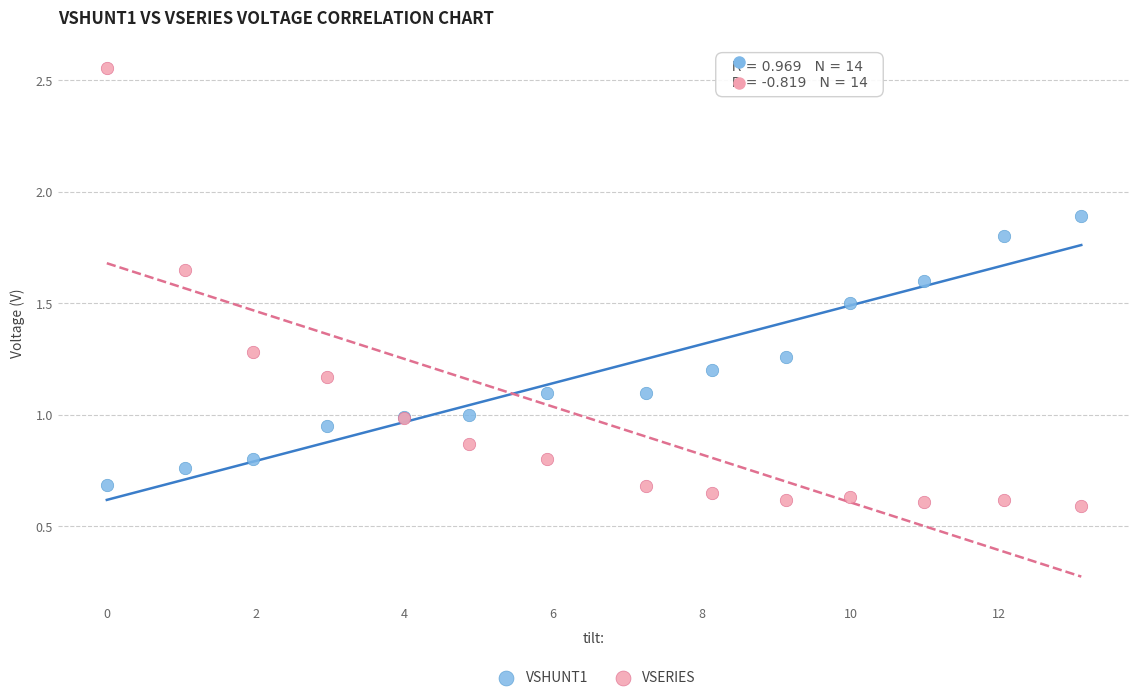

What is the X range (max minus min) for the scatter plot?

13.1